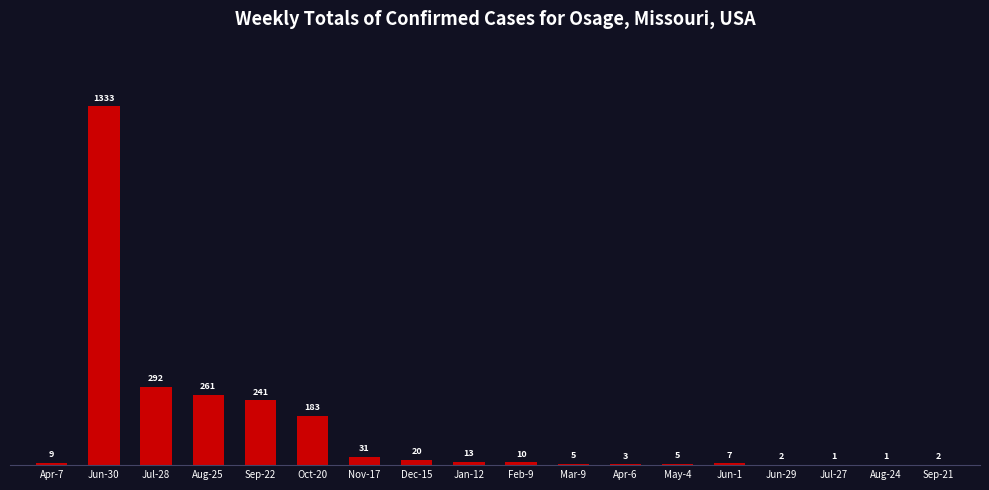

Reading left to right, transcribe all the data shown in this chart.

9	1333	292	261	241	183	31	20	13	10	5	3	5	7	2	1	1	2